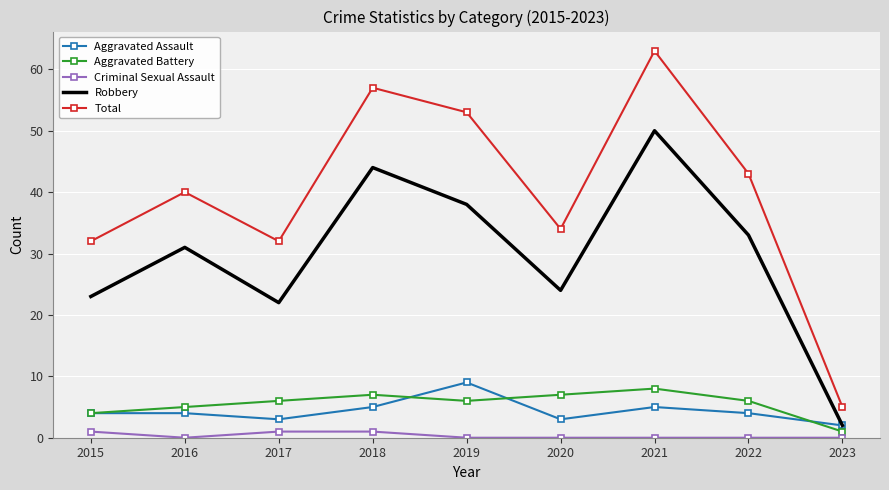

At which label does Total reach its peak?

2021